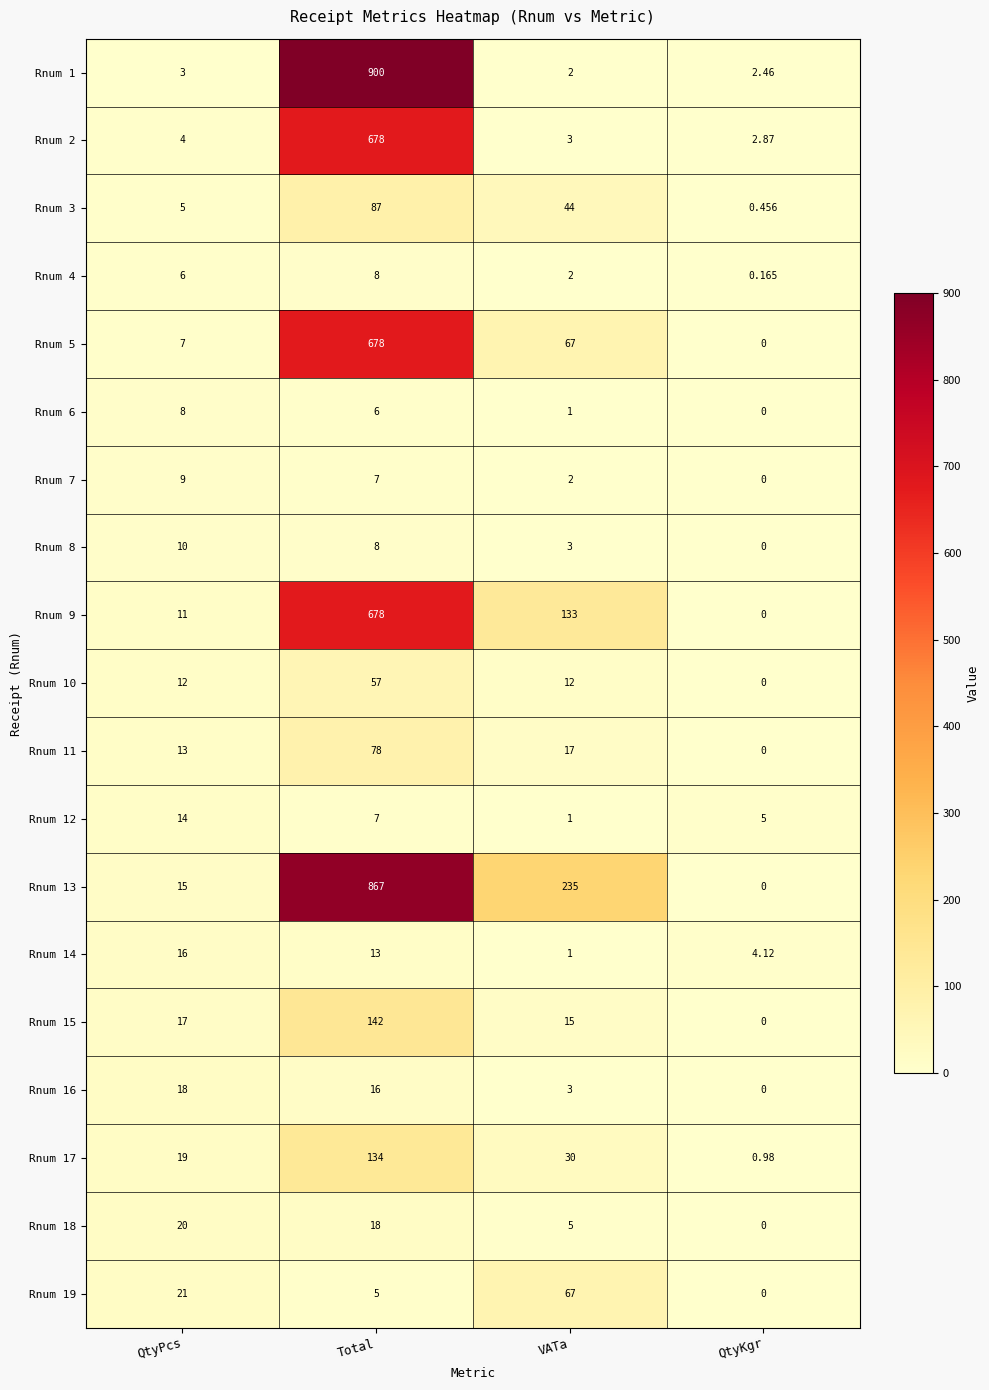

Rank the categories by Rnum 2 value from highest to lowest.

Total, QtyPcs, VATa, QtyKgr